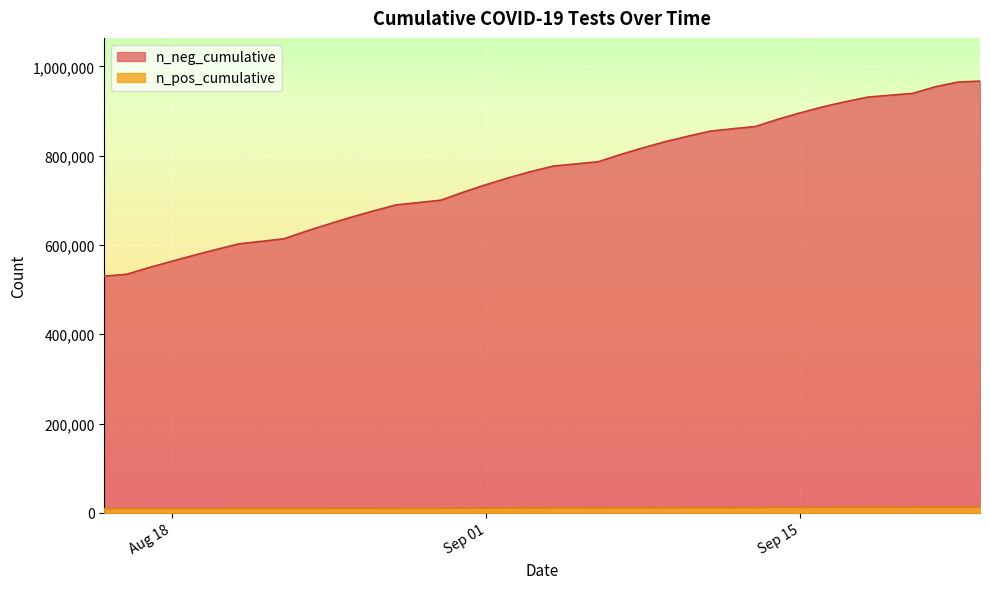

The value at 2020-08-24 is 1489664. True or false?

False